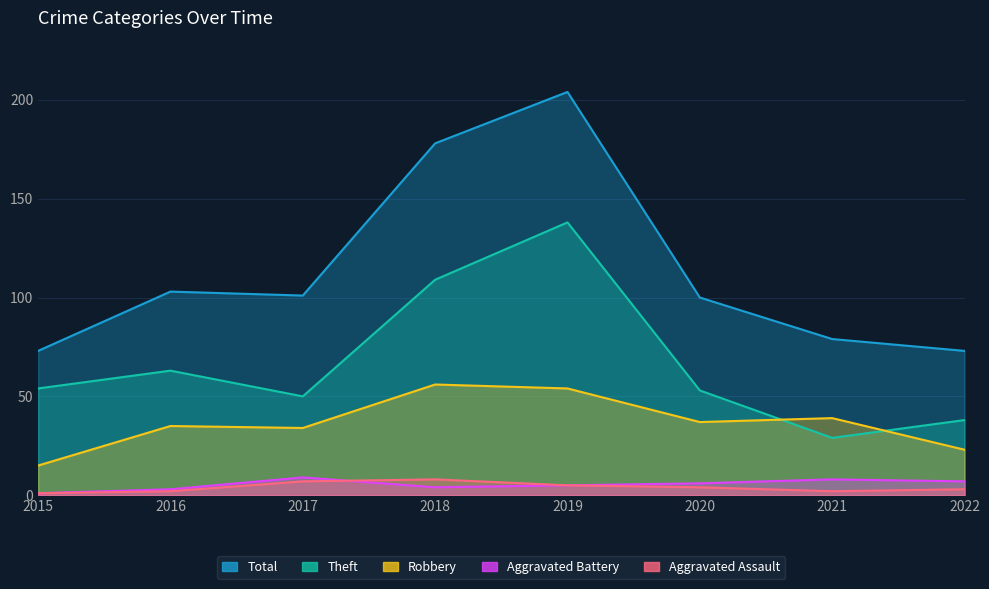

The Robbery series shows 16 at 2016. True or false?

False